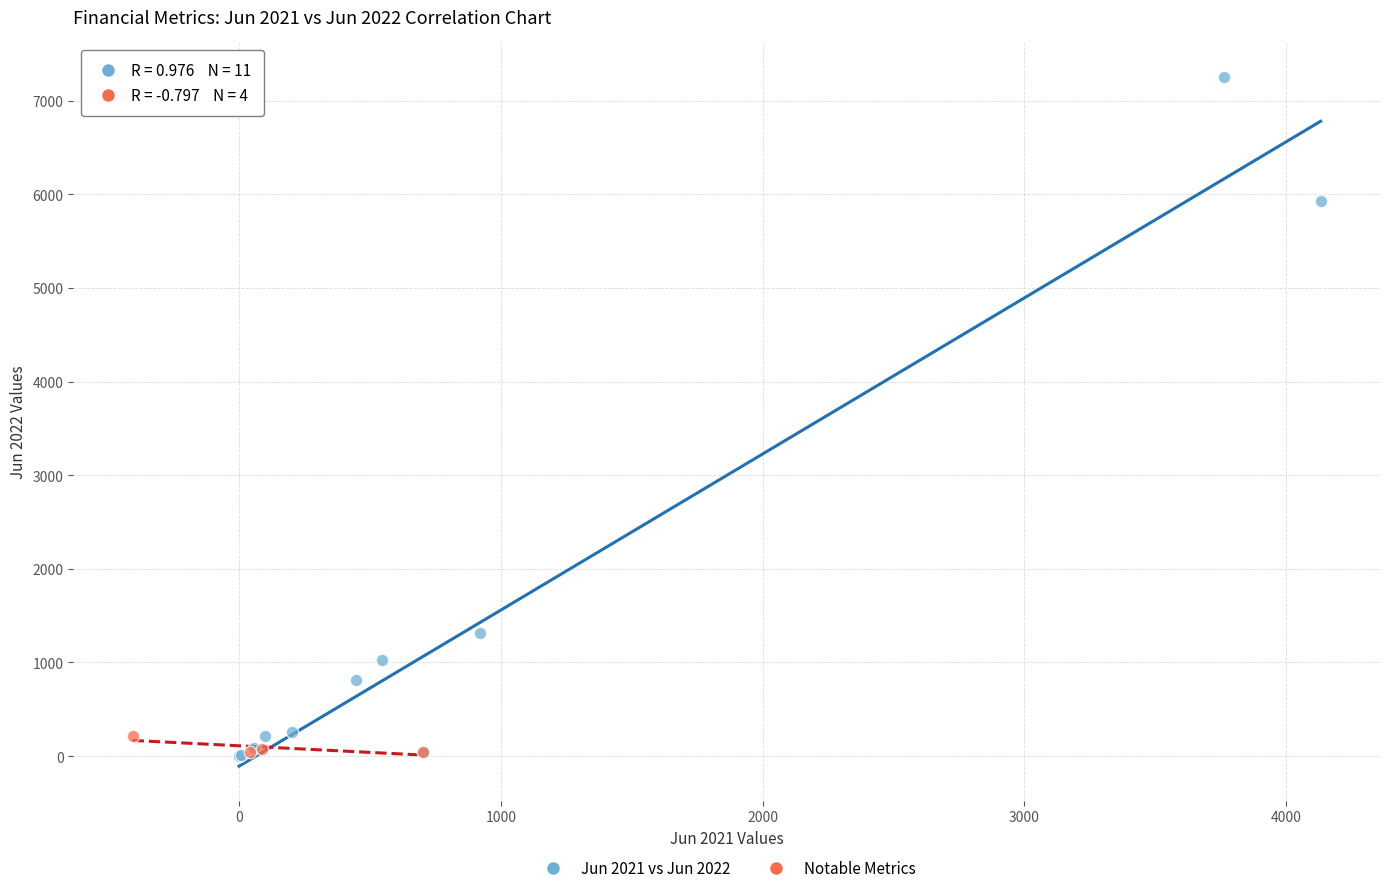

Which series has the widest spread of Y values?

Jun 2021 vs Jun 2022